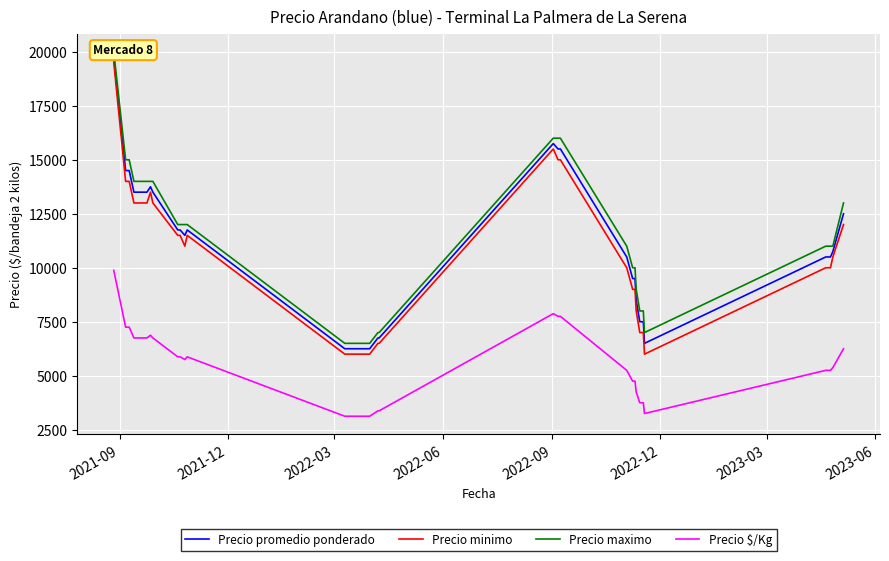

How many values in the Precio $/Kg series are below 5750?

20